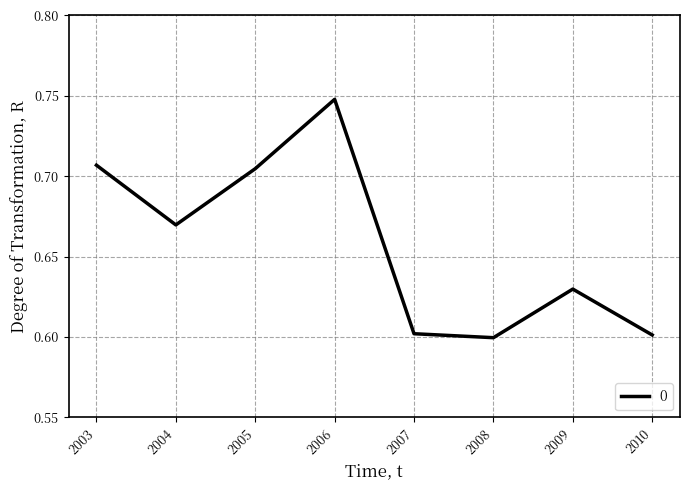

Where is the first local maximum?

2006